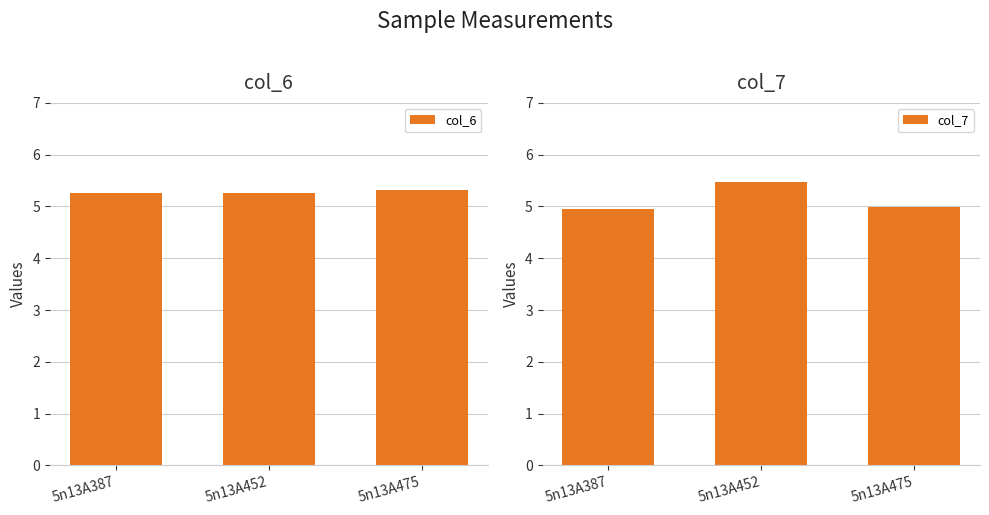

What is the difference between the highest and lowest values at 5n13A452?

0.2